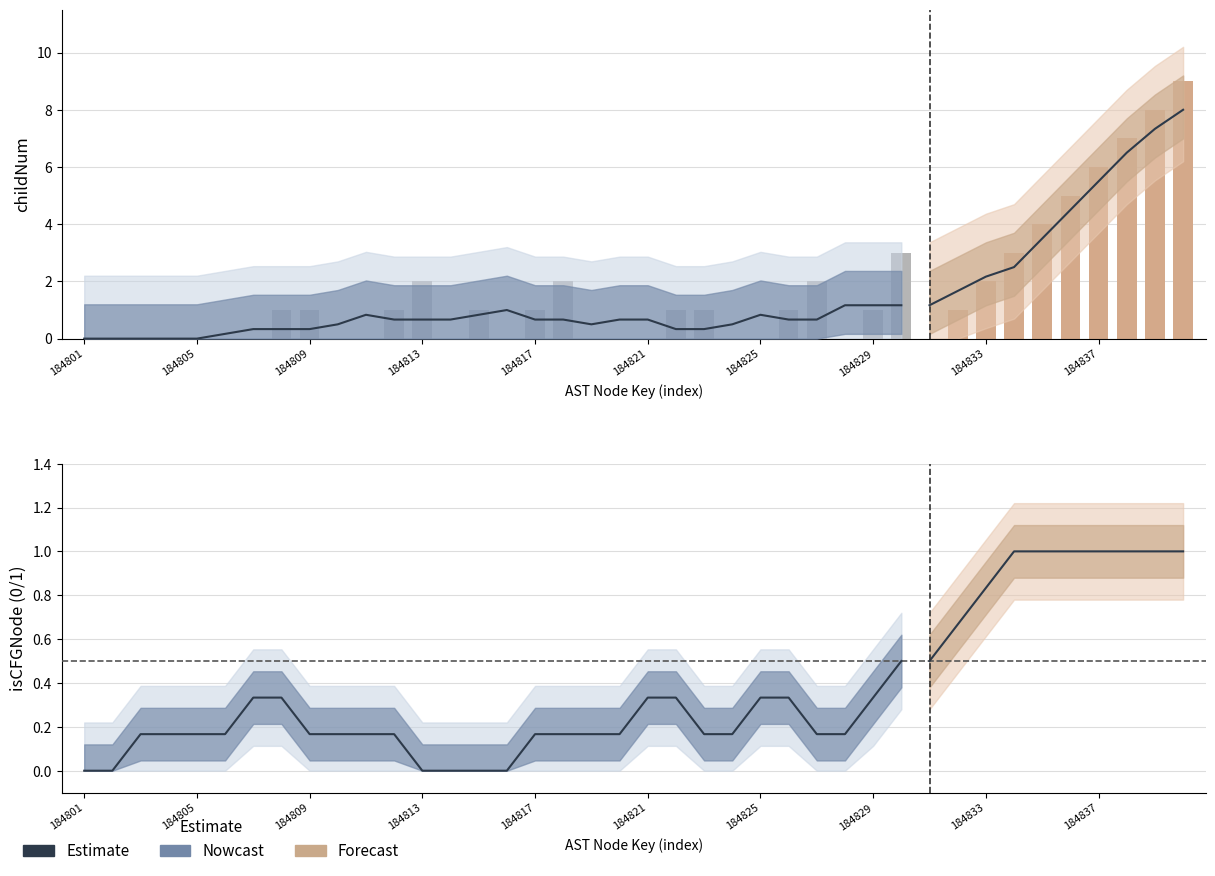

What is the sum of the Estimate values at 184829 and 21?

0.7